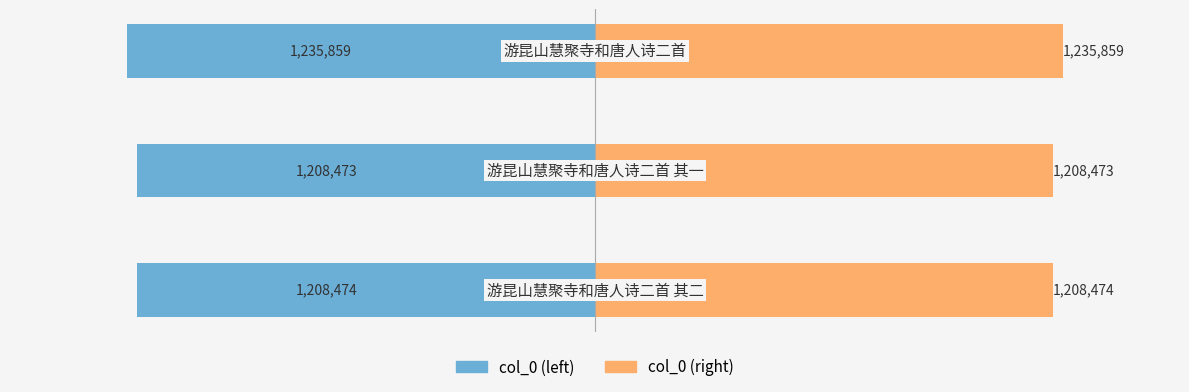

How many groups of bars are there?

3